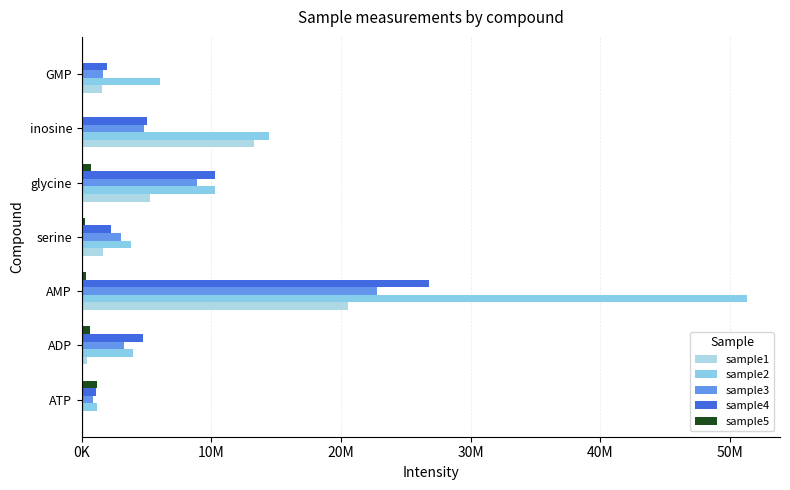

How many groups of bars are there?

7